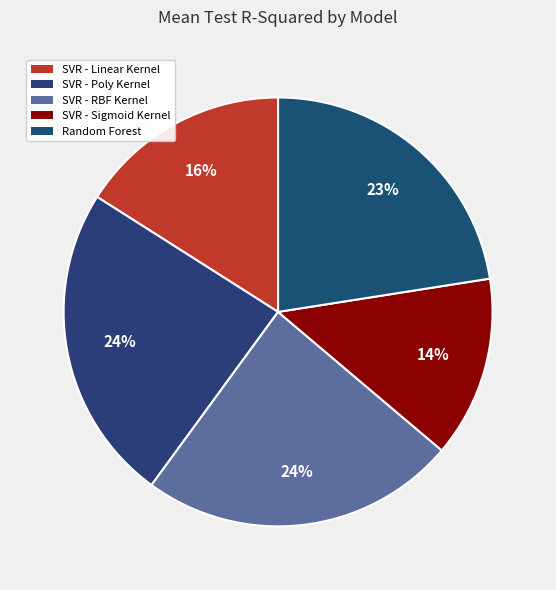

What percentage is the SVR - Poly Kernel slice, to the nearest percent?

24%